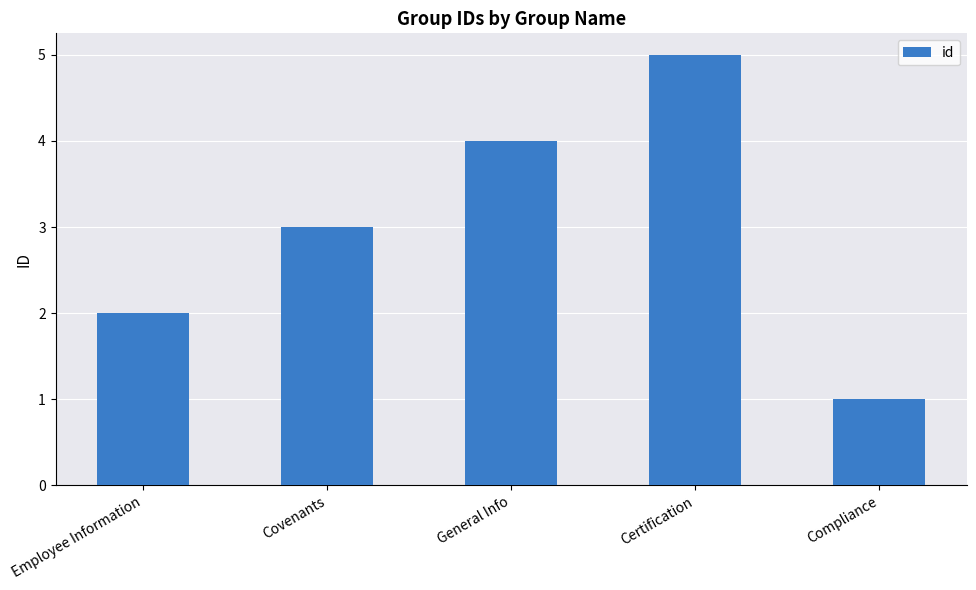

What is the sum of all values?

15